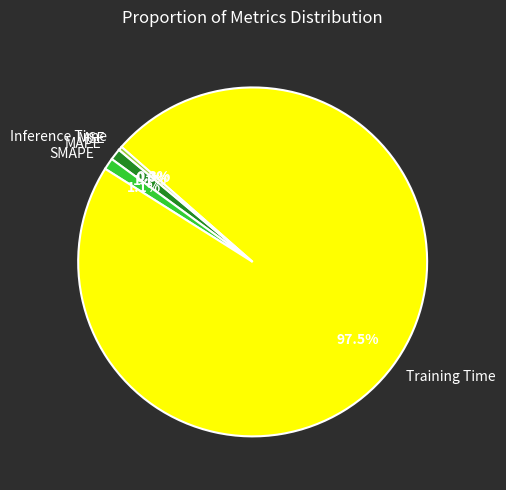

Is it true that MAPE is 1% of the pie?

True